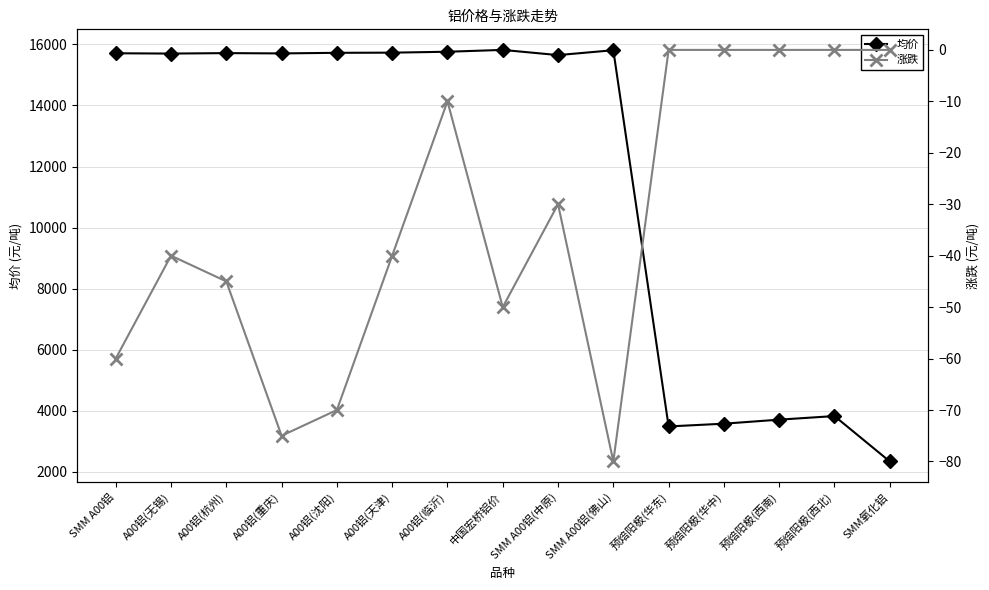

What are all the series names shown in the legend?

均价, 涨跌